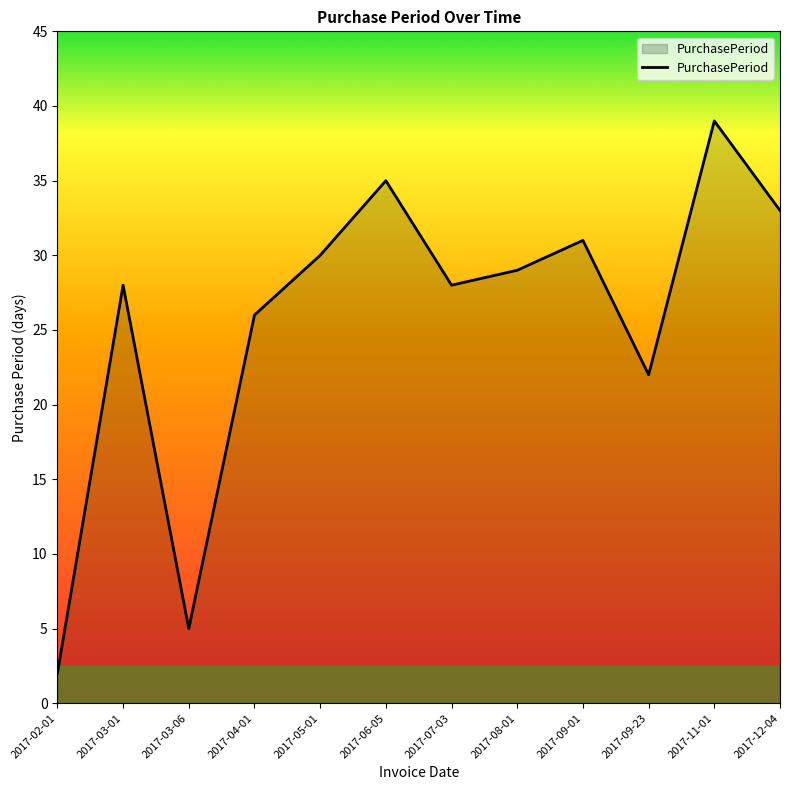

What is the difference between the maximum and minimum values?

37